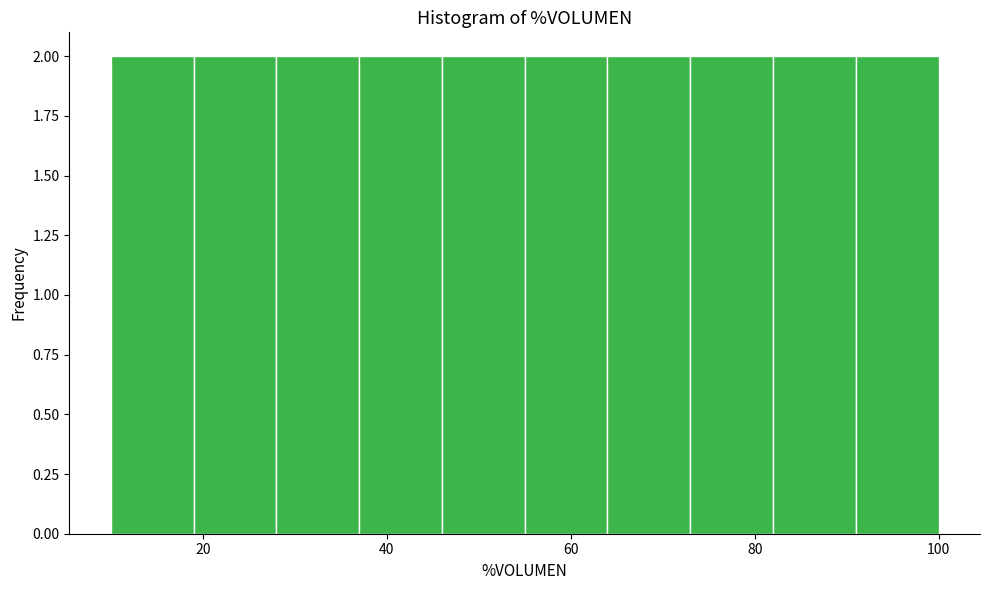

What is the height of the bar covering 64 to 73 on the x-axis? Neither the bar edges nor the heights are printed on the chart, so give them approximately, as read against the axes.

2